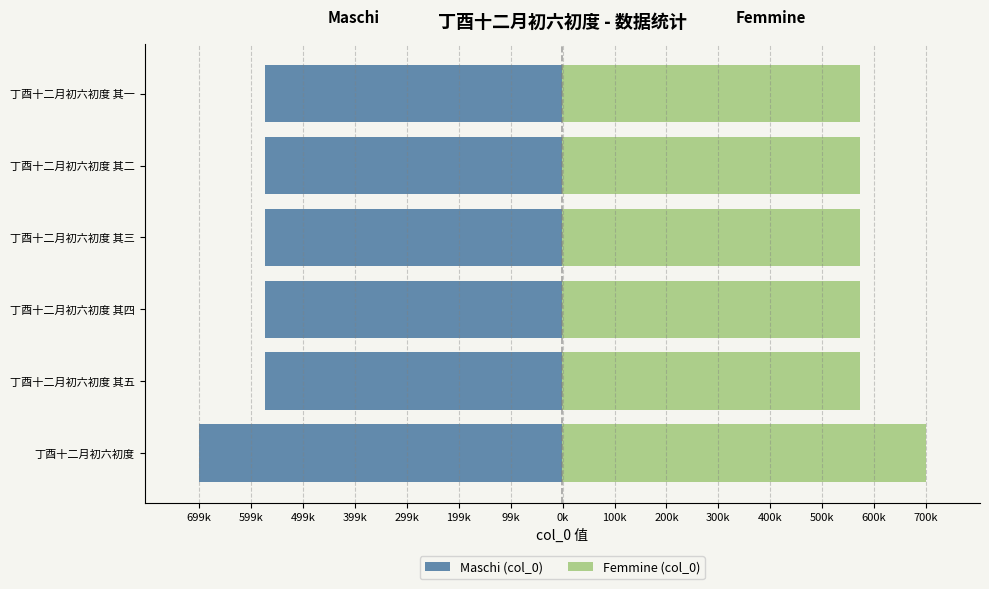

What is the value of the Femmine (col_0) bar at the 6th from the left?

572934